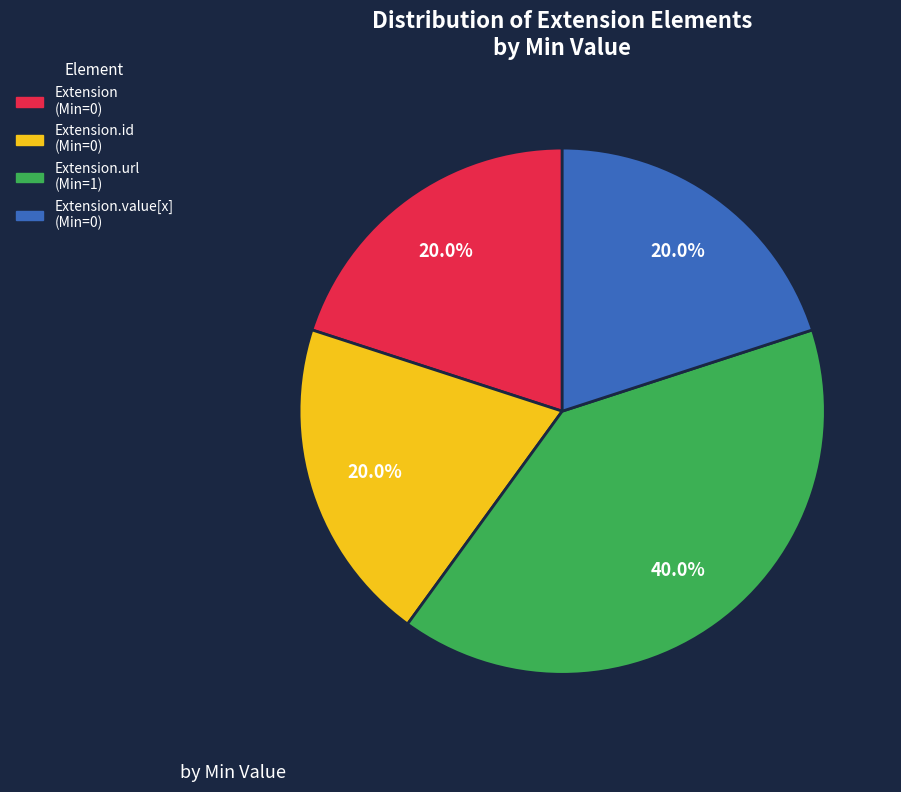

Does any single category account for the majority?

No